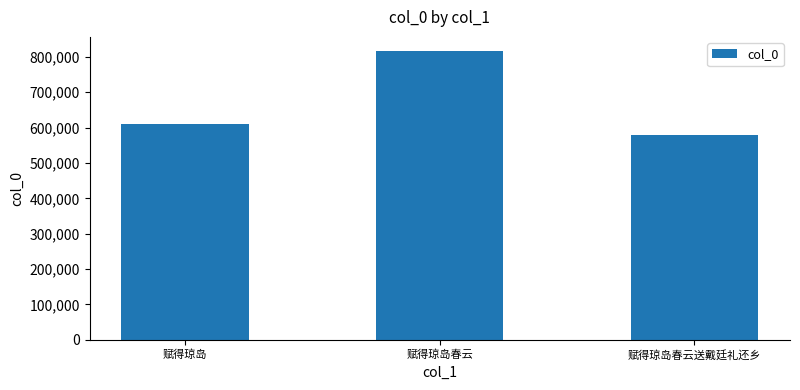

What value does the data have at 赋得琼岛?

609105